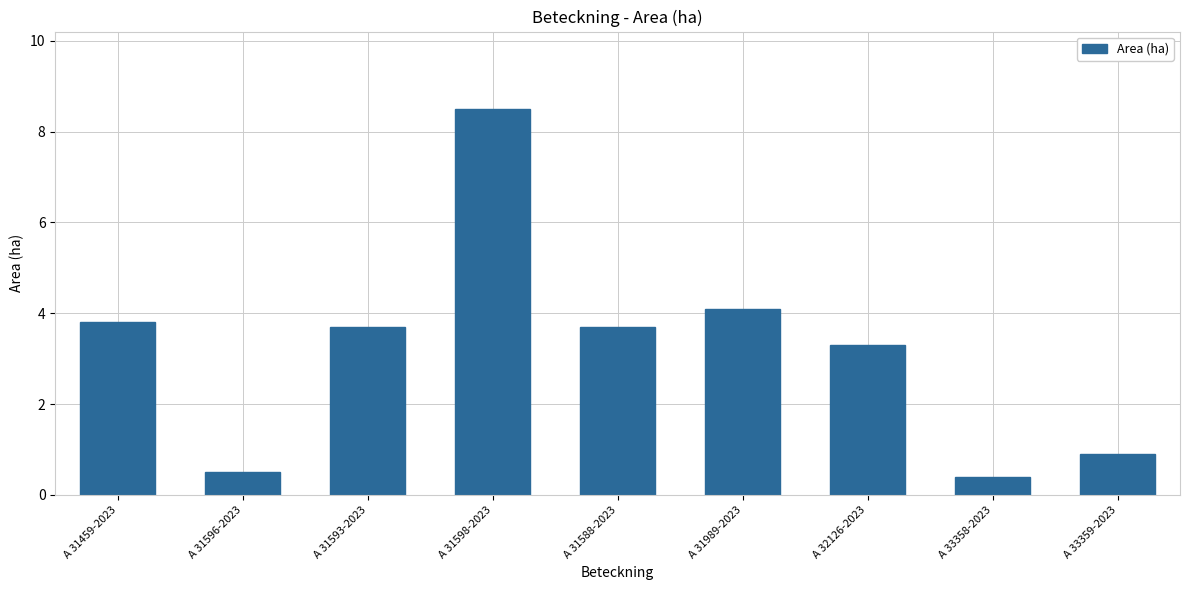

How many values are below 3?

3